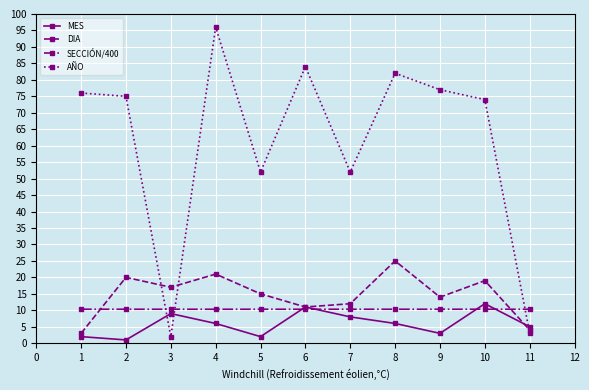

What are all the series names shown in the legend?

MES, DIA, SECCIÓN/400, AÑO